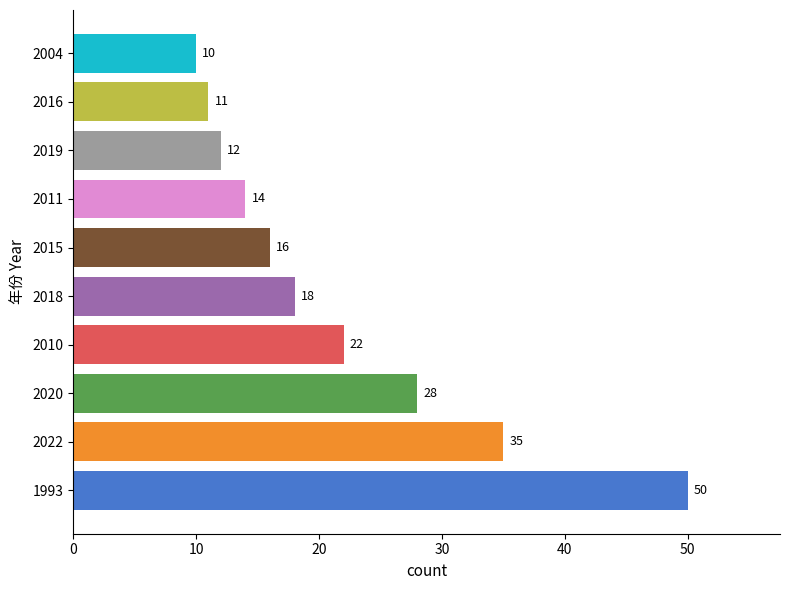

List the labels in order of value, largest first.

1993, 2022, 2020, 2010, 2018, 2015, 2011, 2019, 2016, 2004